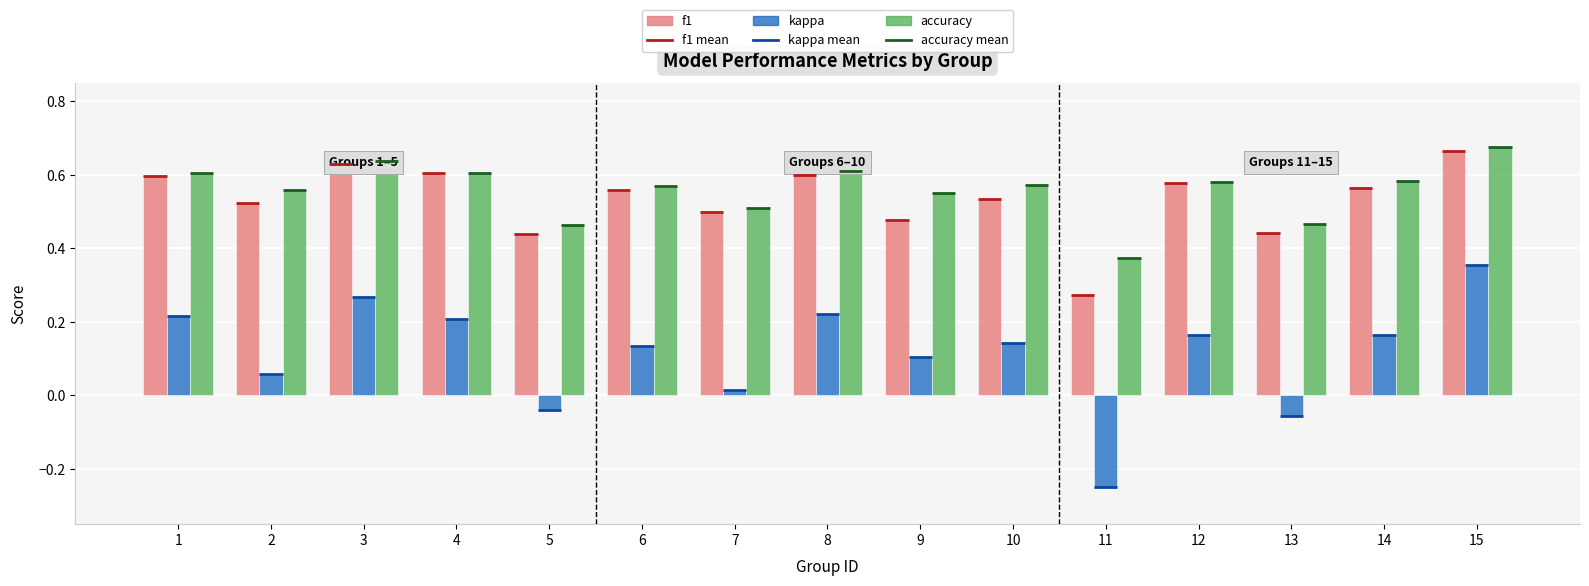

Is the value of kappa at 6 greater than the value of accuracy at 12?

No